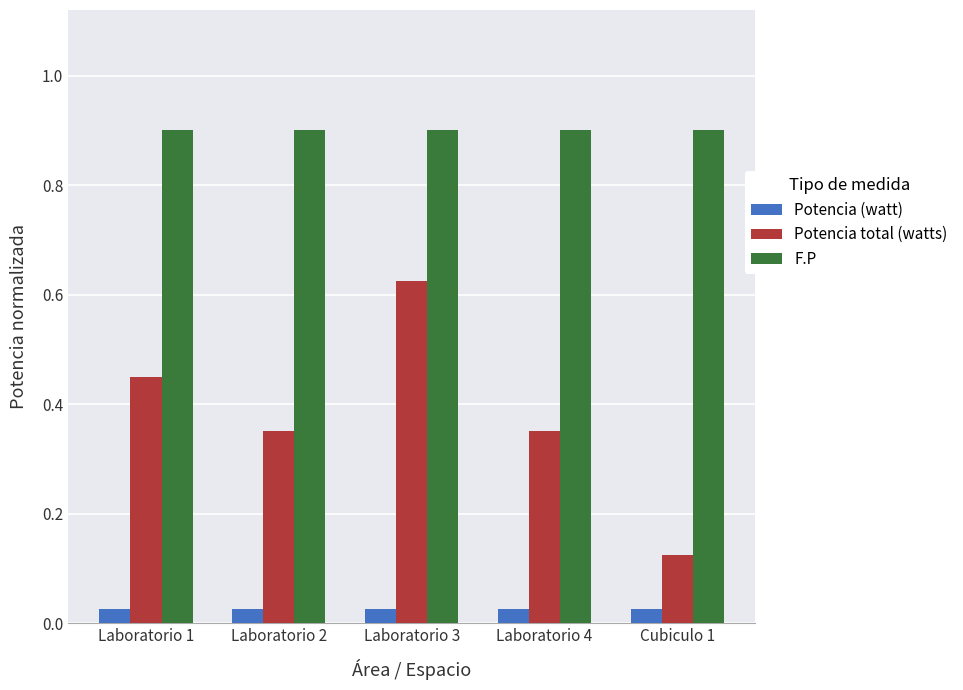

How many bars are there in each group?

3